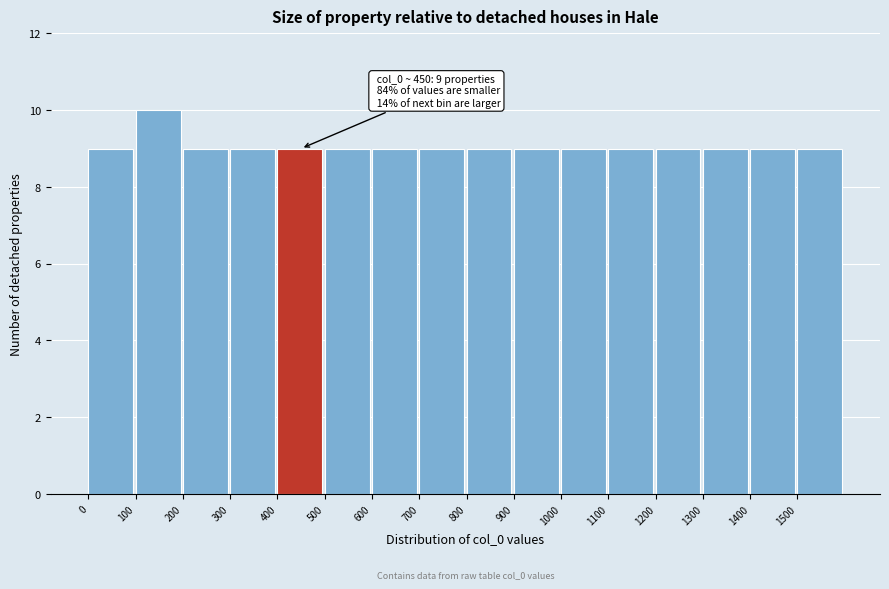

Over which range of the x-axis is the bar tallest?

100 to 200